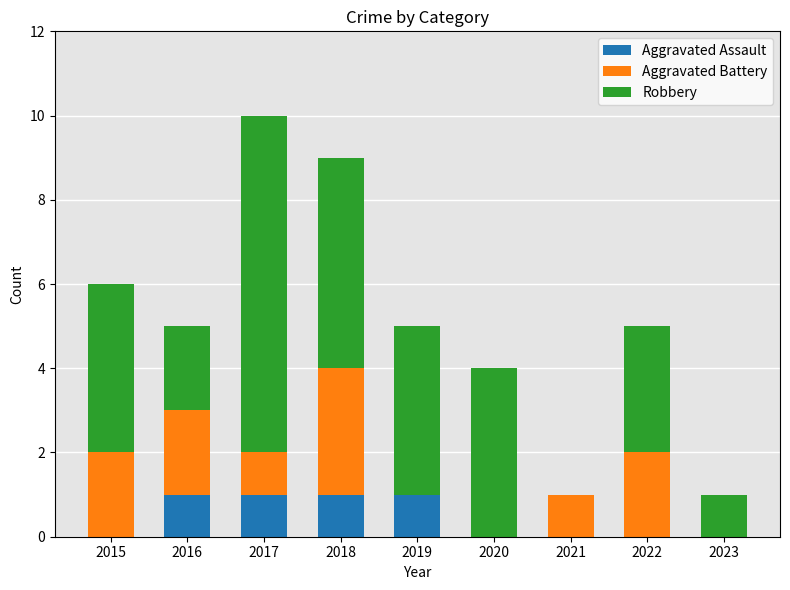

What is the sum of all Aggravated Assault values?

4